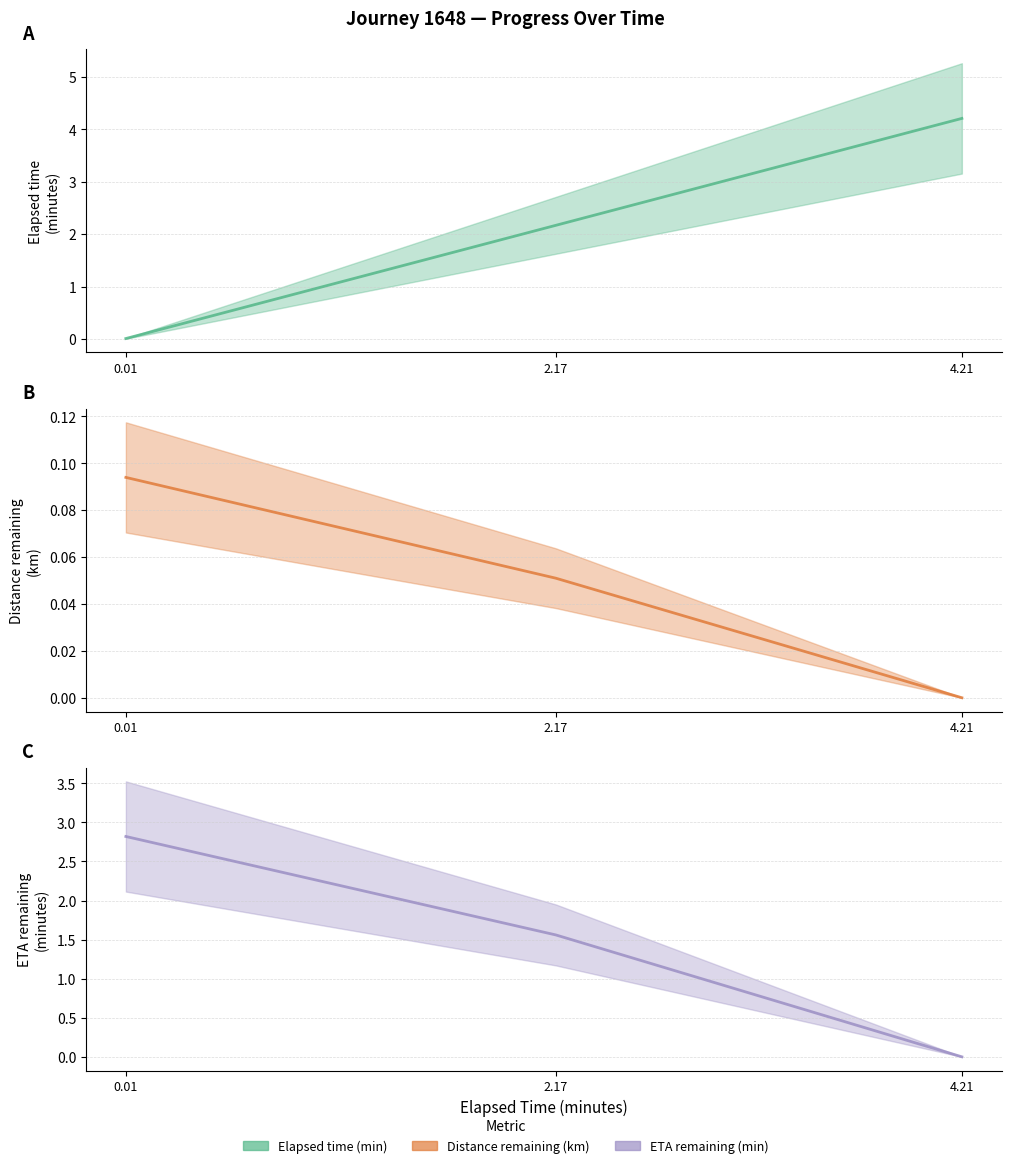

Between 2.17 and 4.21, which is larger?

4.21